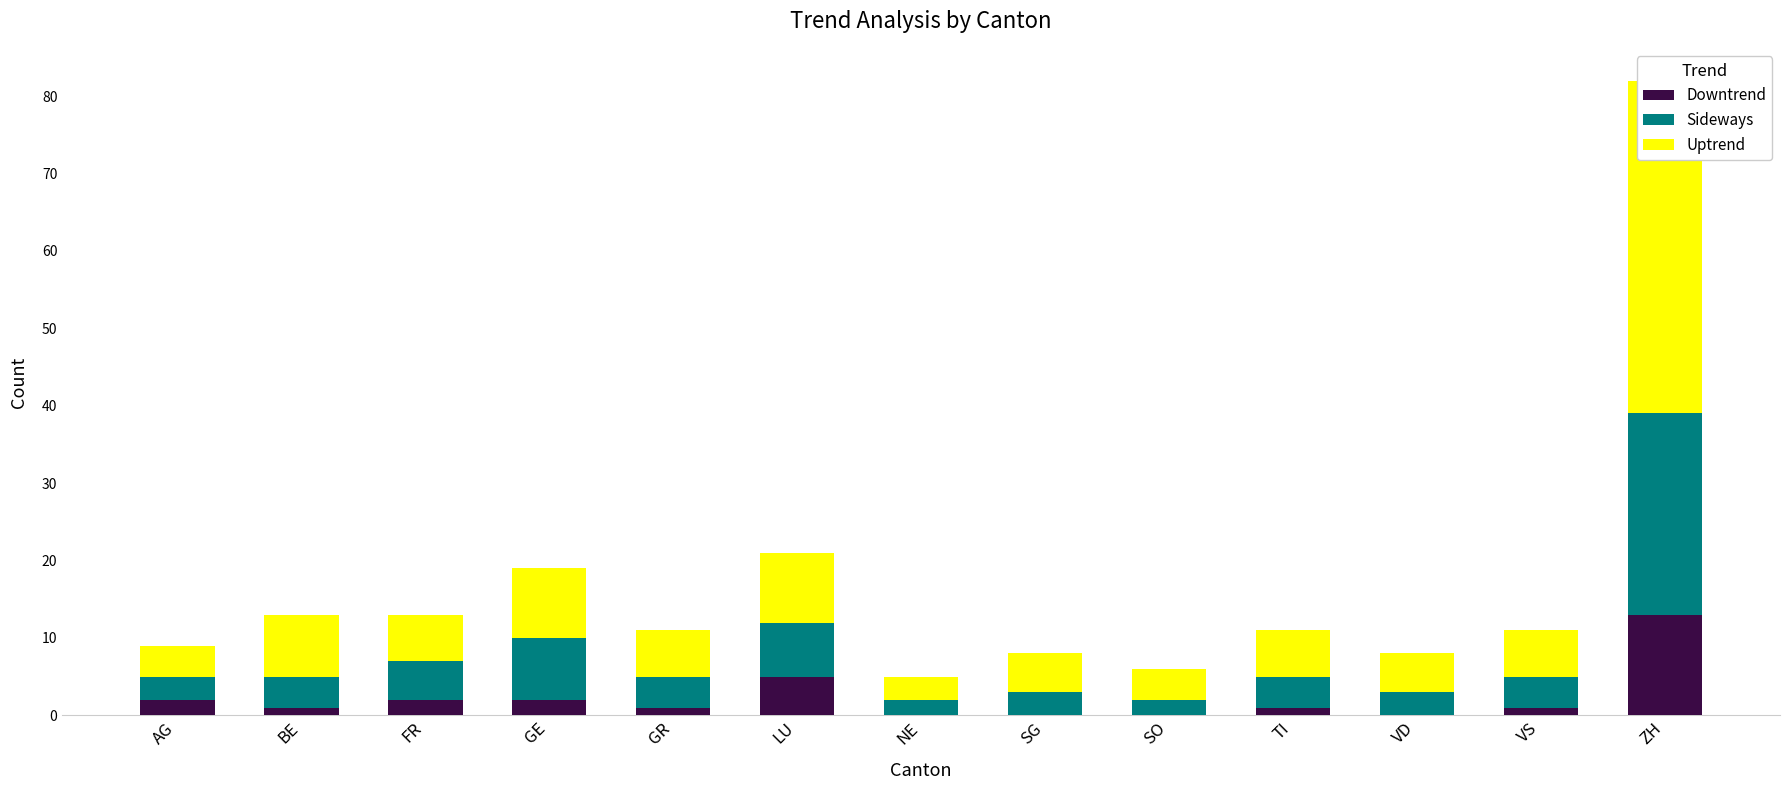

At which category does the chart reach its peak across all series?

ZH